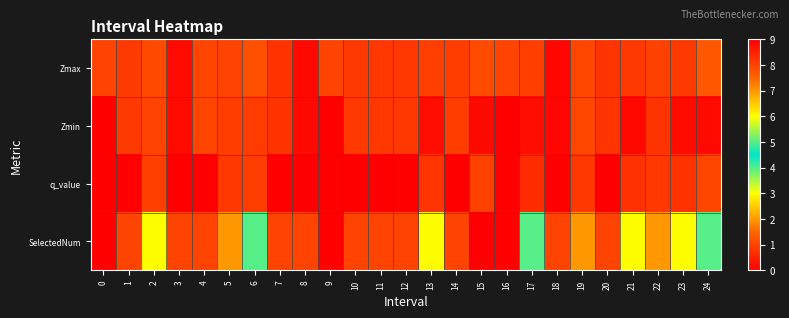

Rank the series by their maximum value, from highest to lowest.

row_3, row_0, row_1, row_2